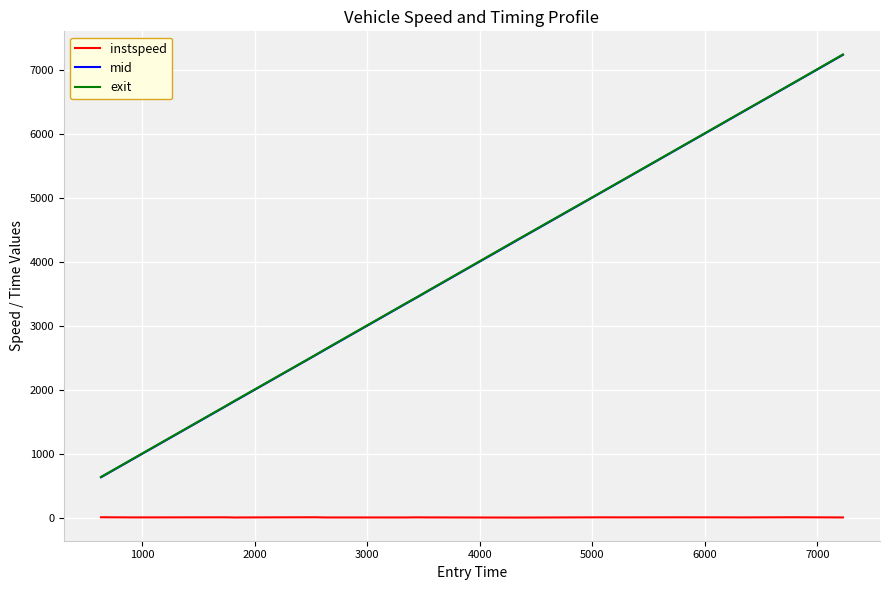

What is the maximum value shown in the chart?

7237.3